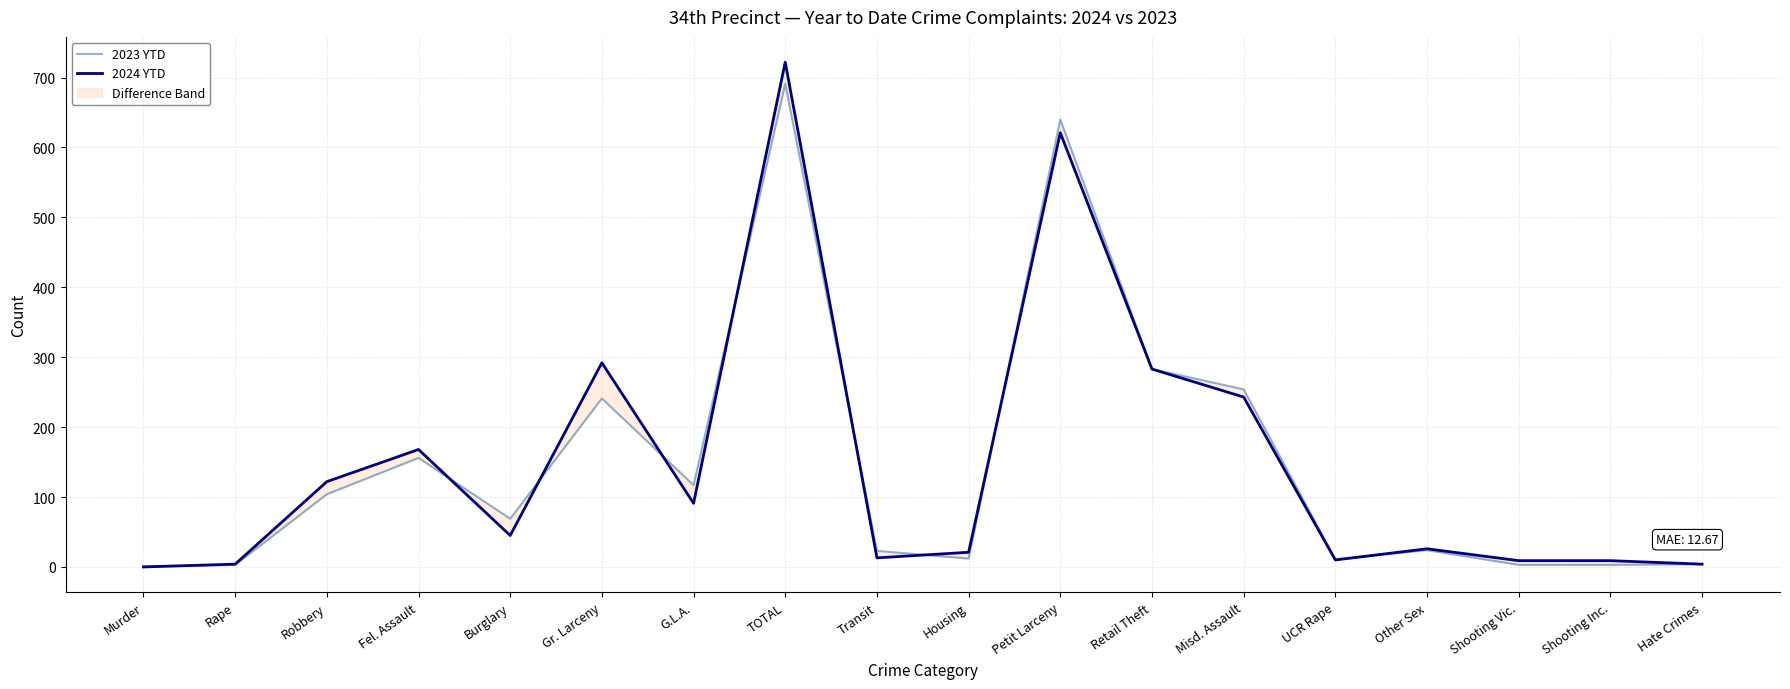

Rank the categories by 2024 YTD value from lowest to highest.

Murder, Rape, Hate Crimes, Shooting Vic., Shooting Inc., UCR Rape, Transit, Housing, Other Sex, Burglary, G.L.A., Robbery, Fel. Assault, Misd. Assault, Retail Theft, Gr. Larceny, Petit Larceny, TOTAL